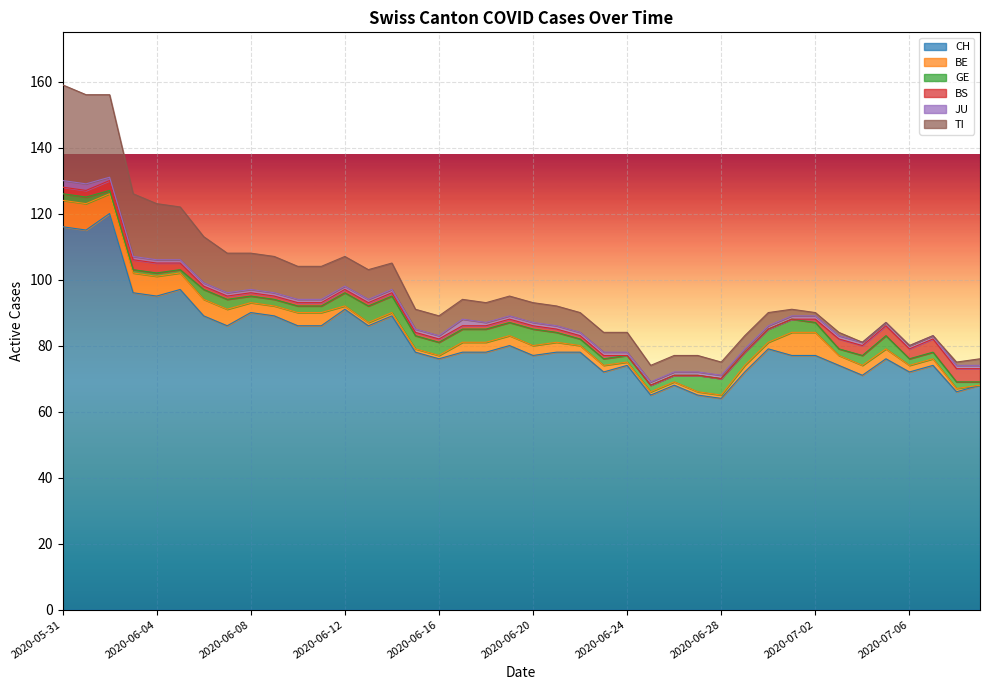

What is the spread (max minus min) of values at 2020-07-09?

68